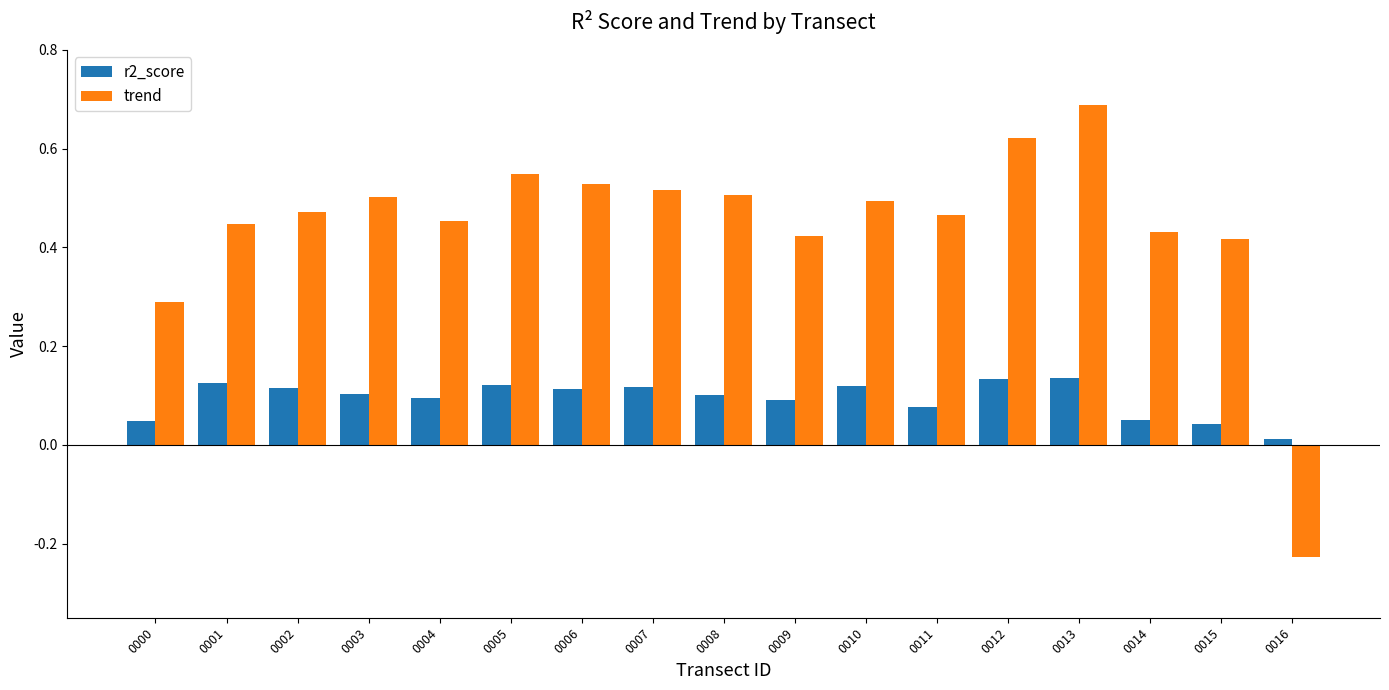

What is the sum of all trend values?

7.6